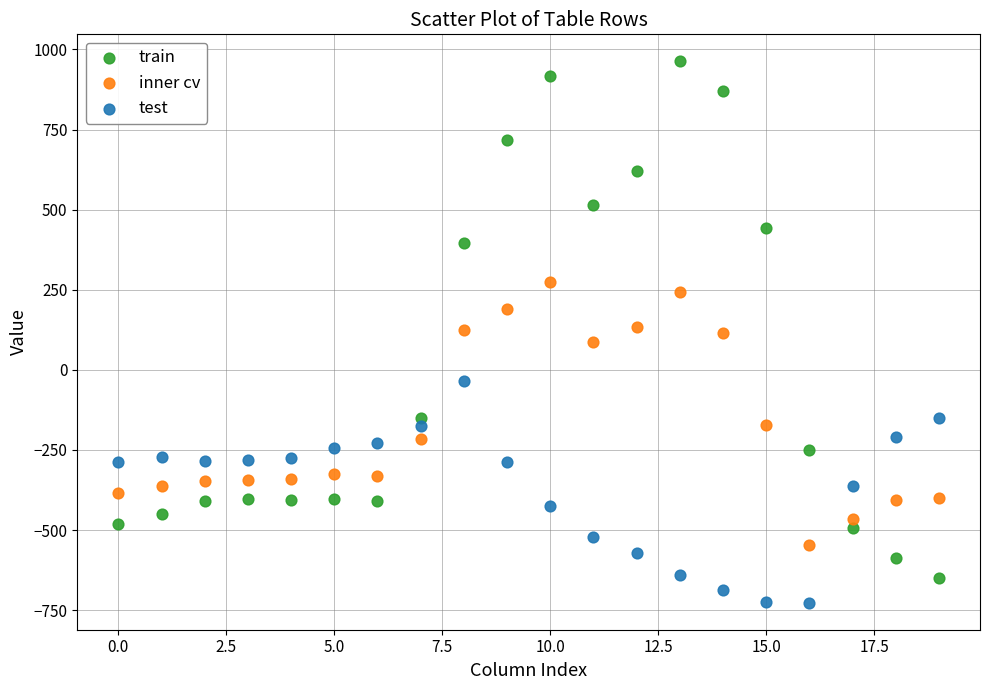

What are all the series names shown in the legend?

train, inner cv, test